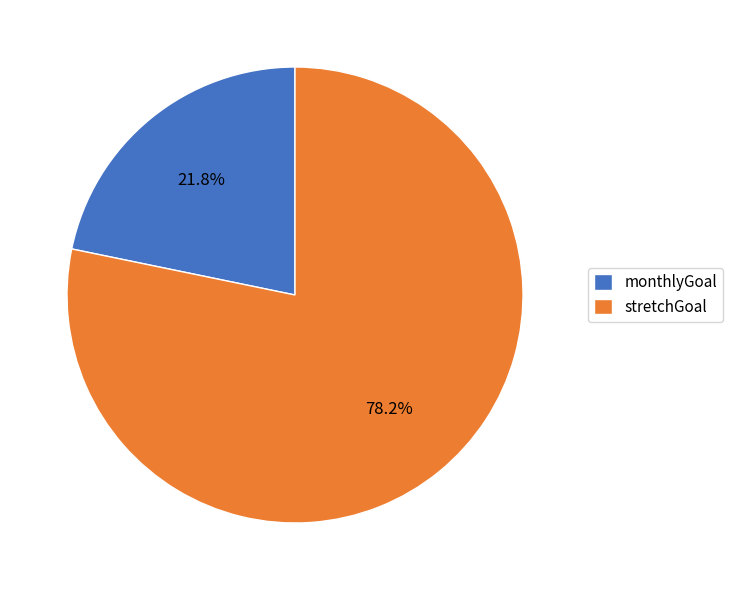

How many segments does this pie chart have?

2